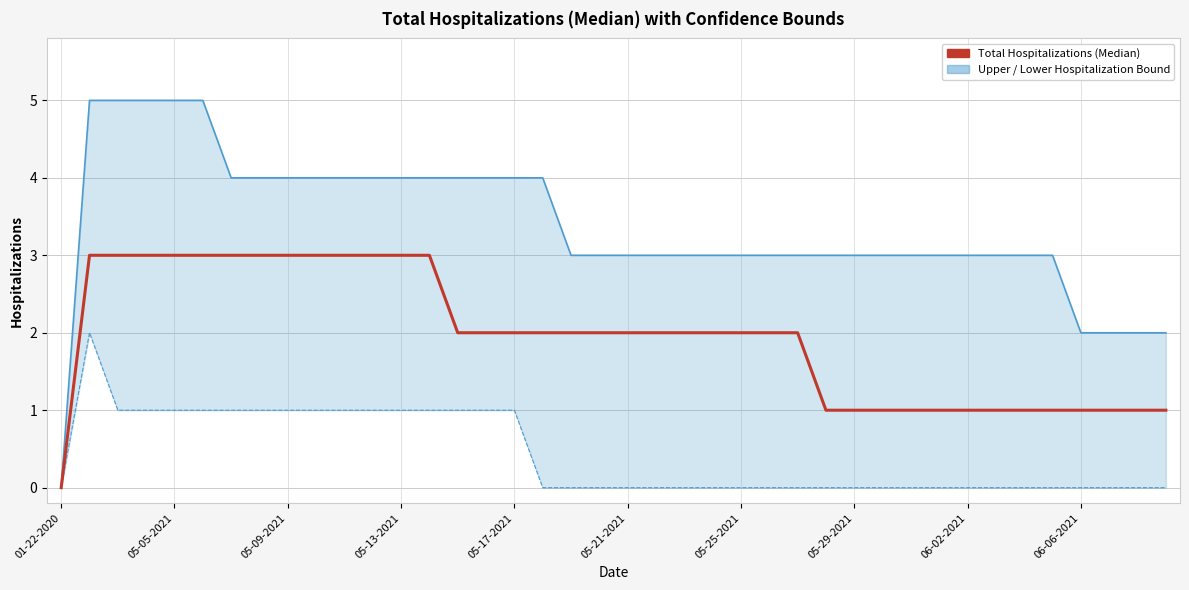

Which series has the largest range (max minus min)?

Total Hospitalizations (Median)